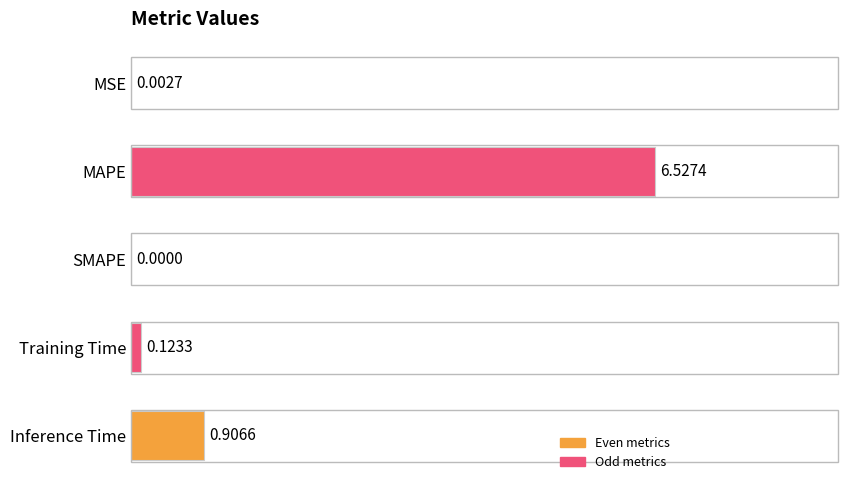

Between Inference Time and MAPE, which is larger?

MAPE